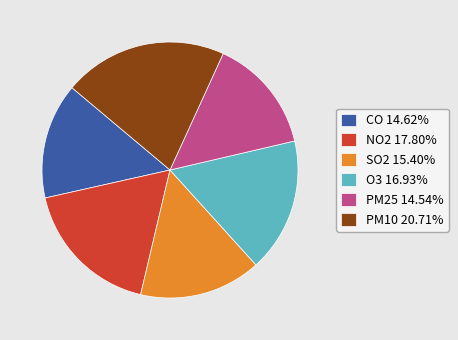

Does CO 14.62% account for over 50% of the chart?

No